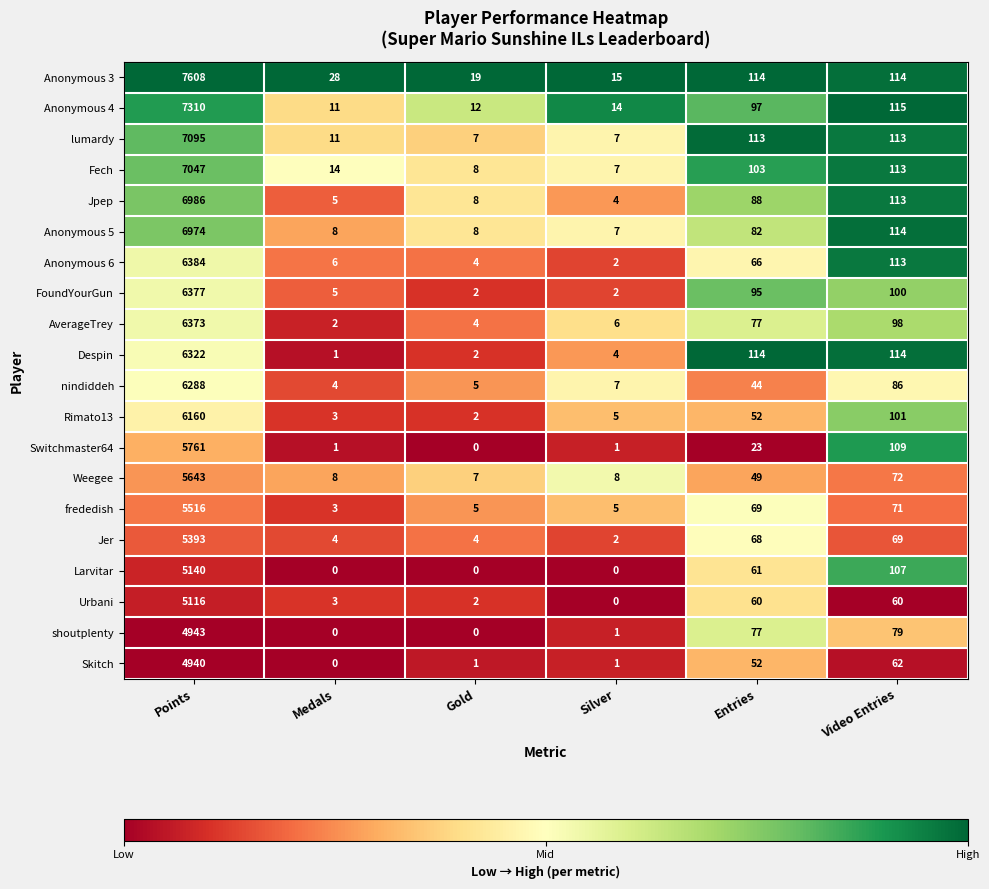

List the series in order of their peak value, lowest first.

Skitch, shoutplenty, Urbani, Larvitar, Jer, frededish, Weegee, Switchmaster64, Rimato13, nindiddeh, Despin, AverageTrey, FoundYourGun, Anonymous 6, Anonymous 5, Jpep, Fech, lumardy, Anonymous 4, Anonymous 3